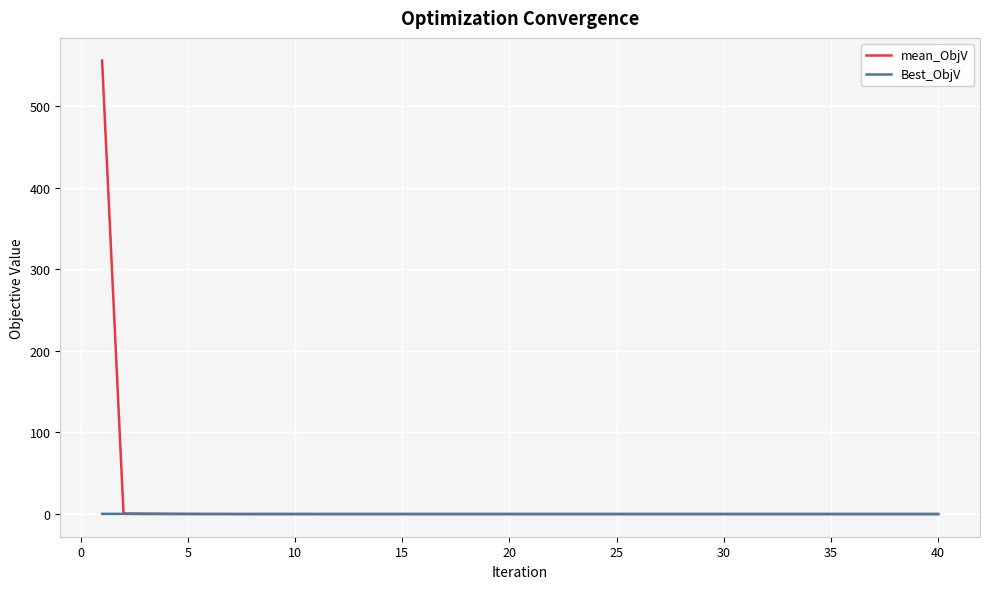

What are all the series names shown in the legend?

mean_ObjV, Best_ObjV